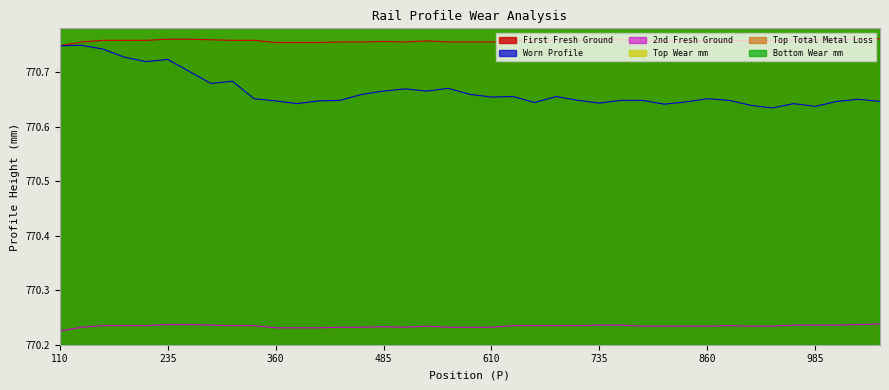

List the series in order of their peak value, highest first.

Top Wear mm, Top Total Metal Loss, Bottom Wear mm, First Fresh Ground, Worn Profile, 2nd Fresh Ground